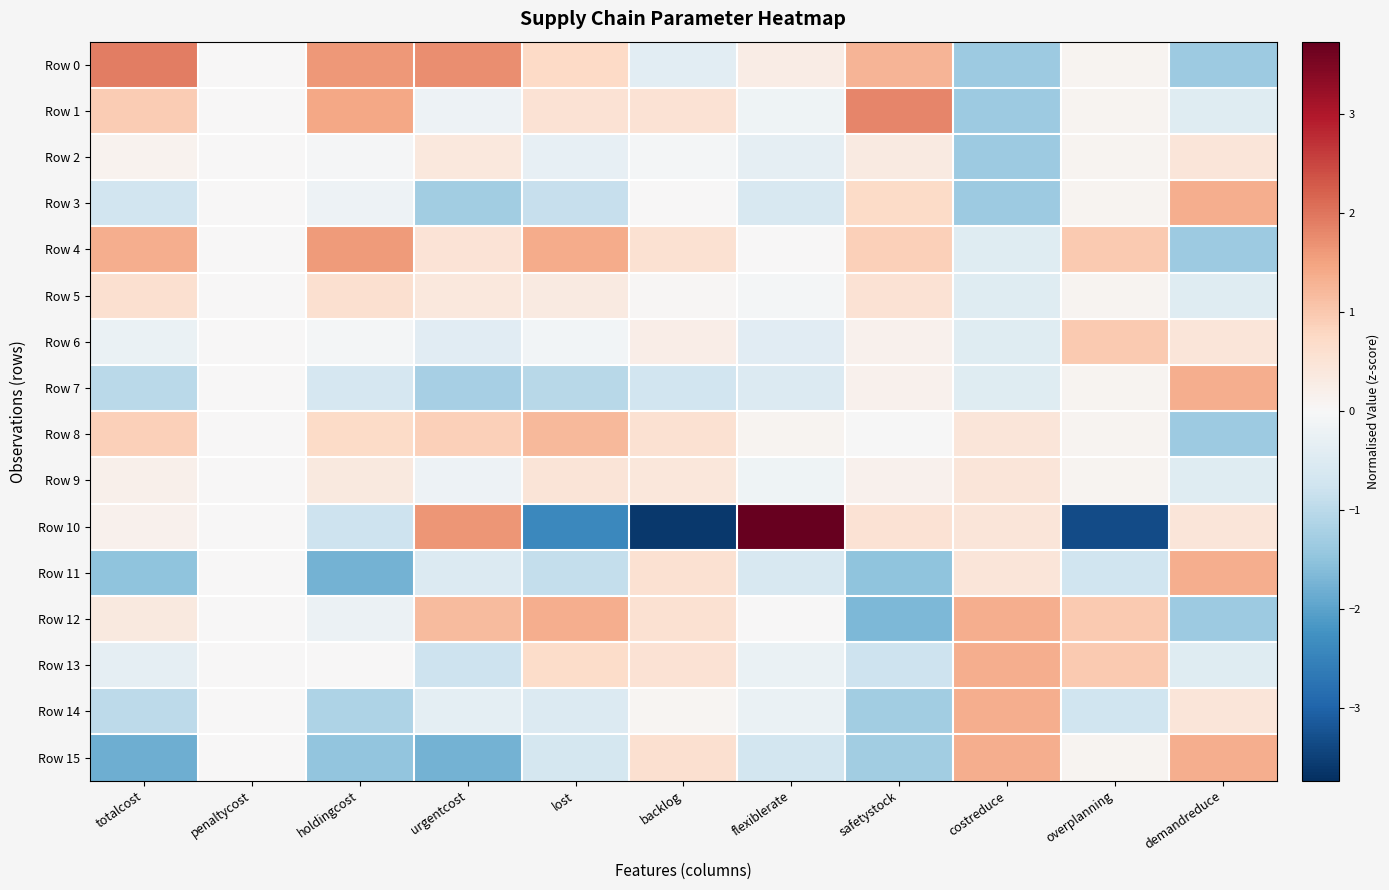

Which series has the largest range (max minus min)?

Row 10